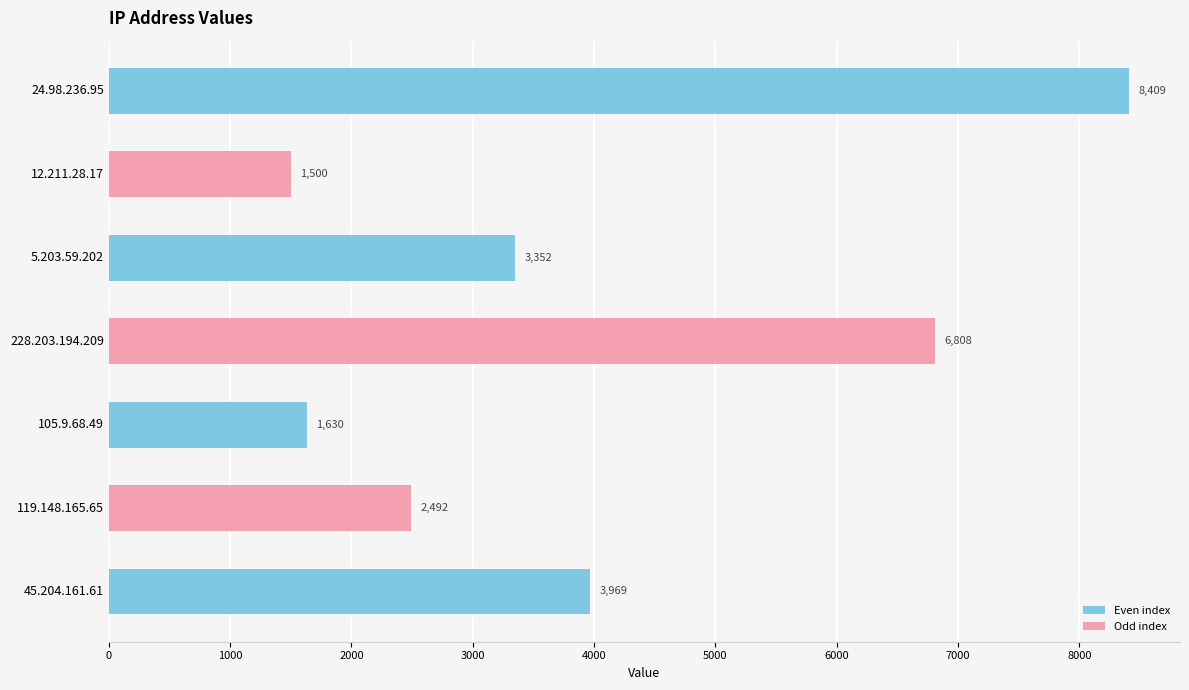

The value at 5.203.59.202 is 4568. True or false?

False